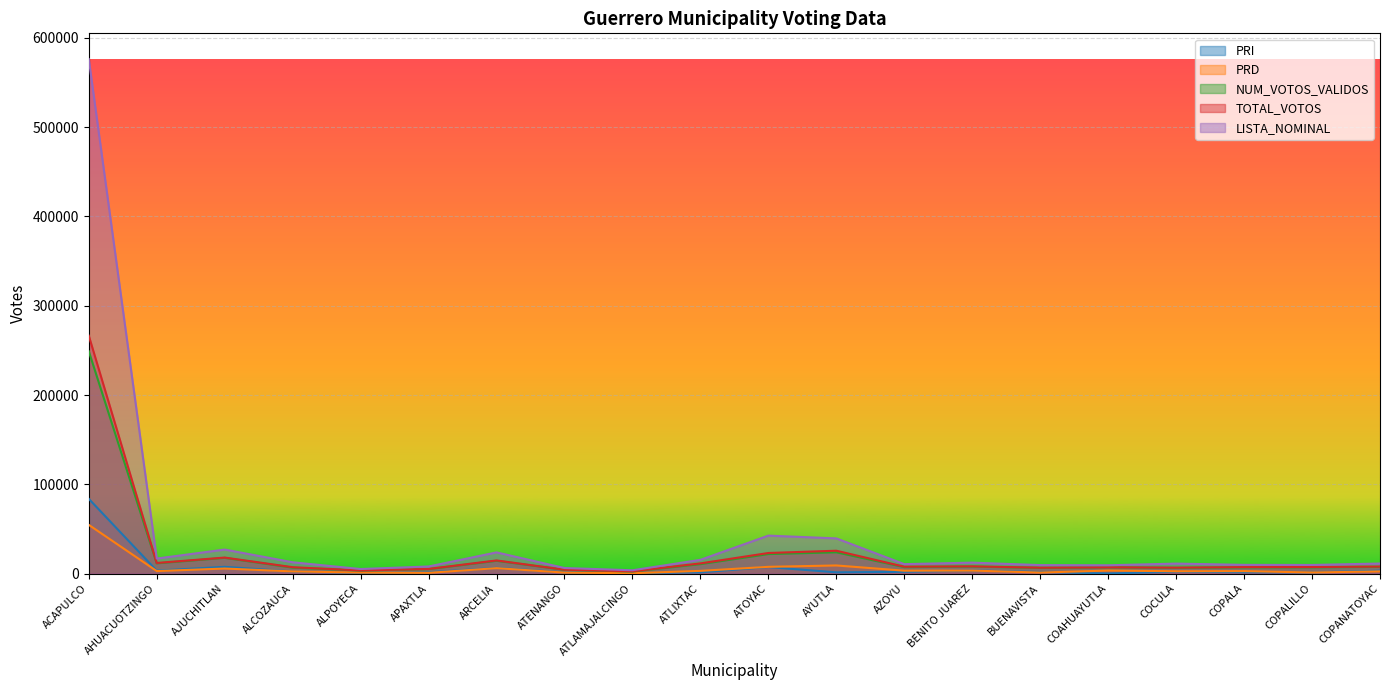

At which category is the sum across all series the highest?

ACAPULCO